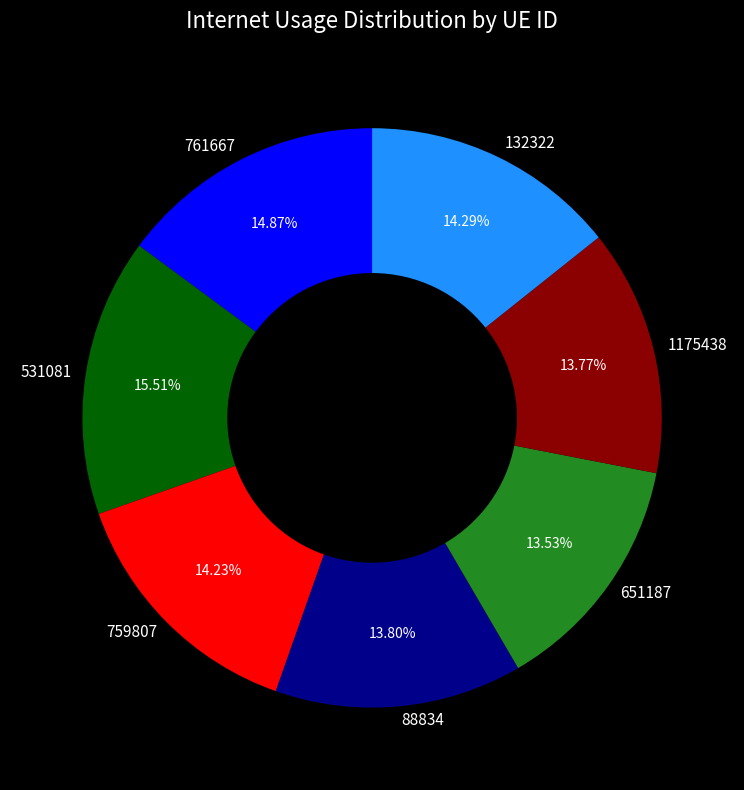

How many segments does this pie chart have?

7